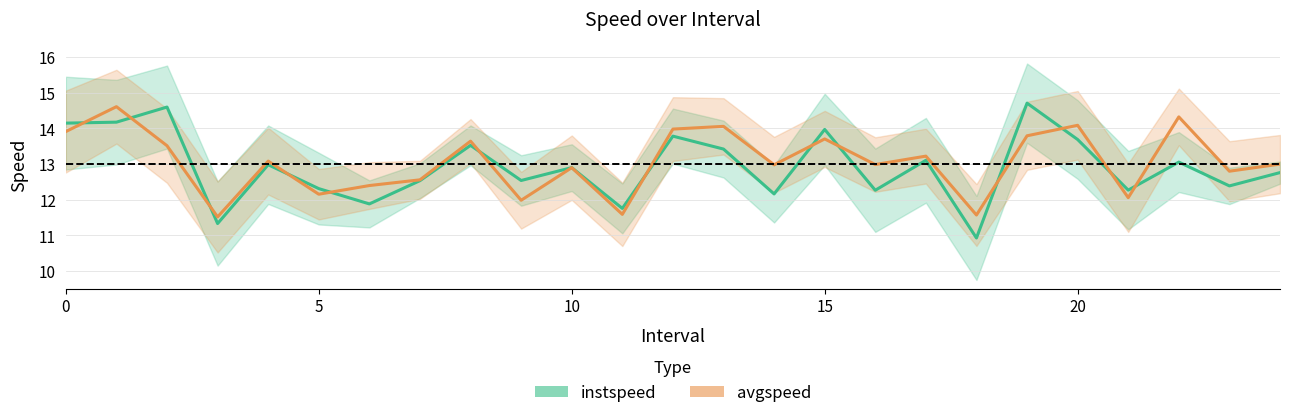

True or false: instspeed has more than 0 interior local peaks.

True